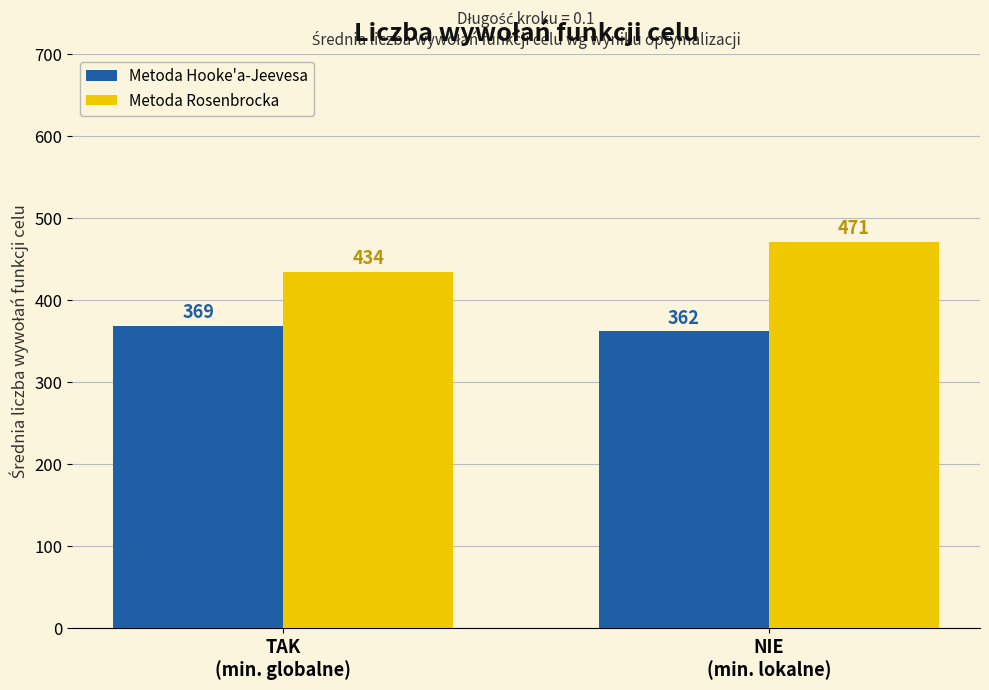

Which series has the widest spread of values?

Metoda Rosenbrocka